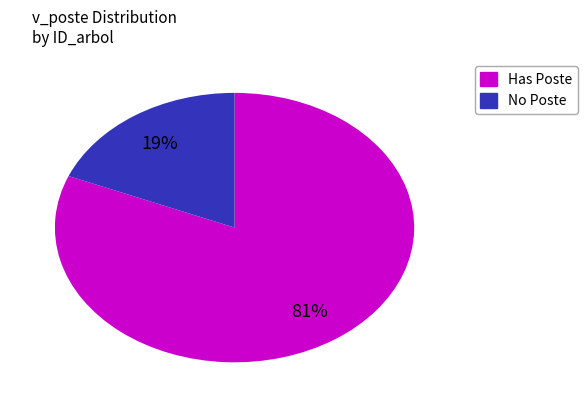

How many slices are in this pie chart?

2